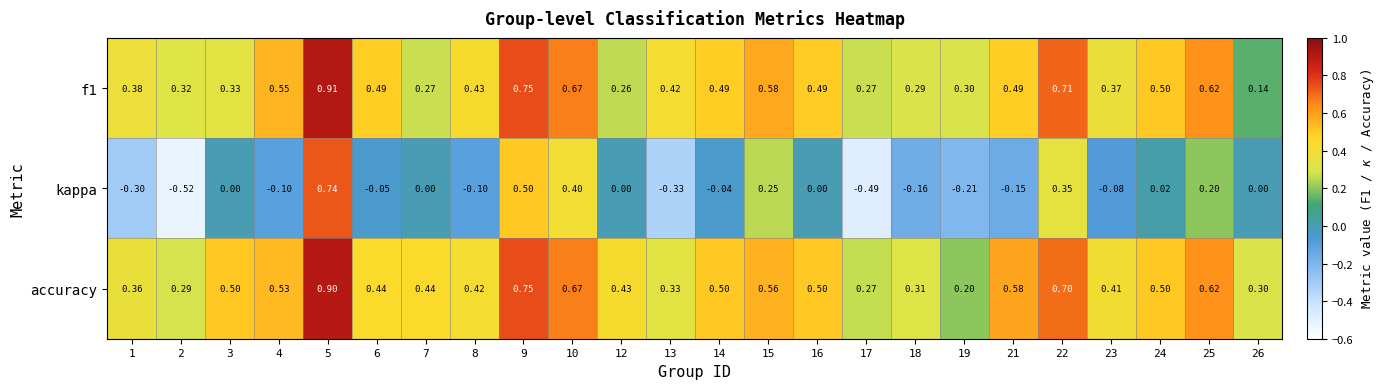

Is the value of f1 at 9 greater than the value of accuracy at 2?

Yes